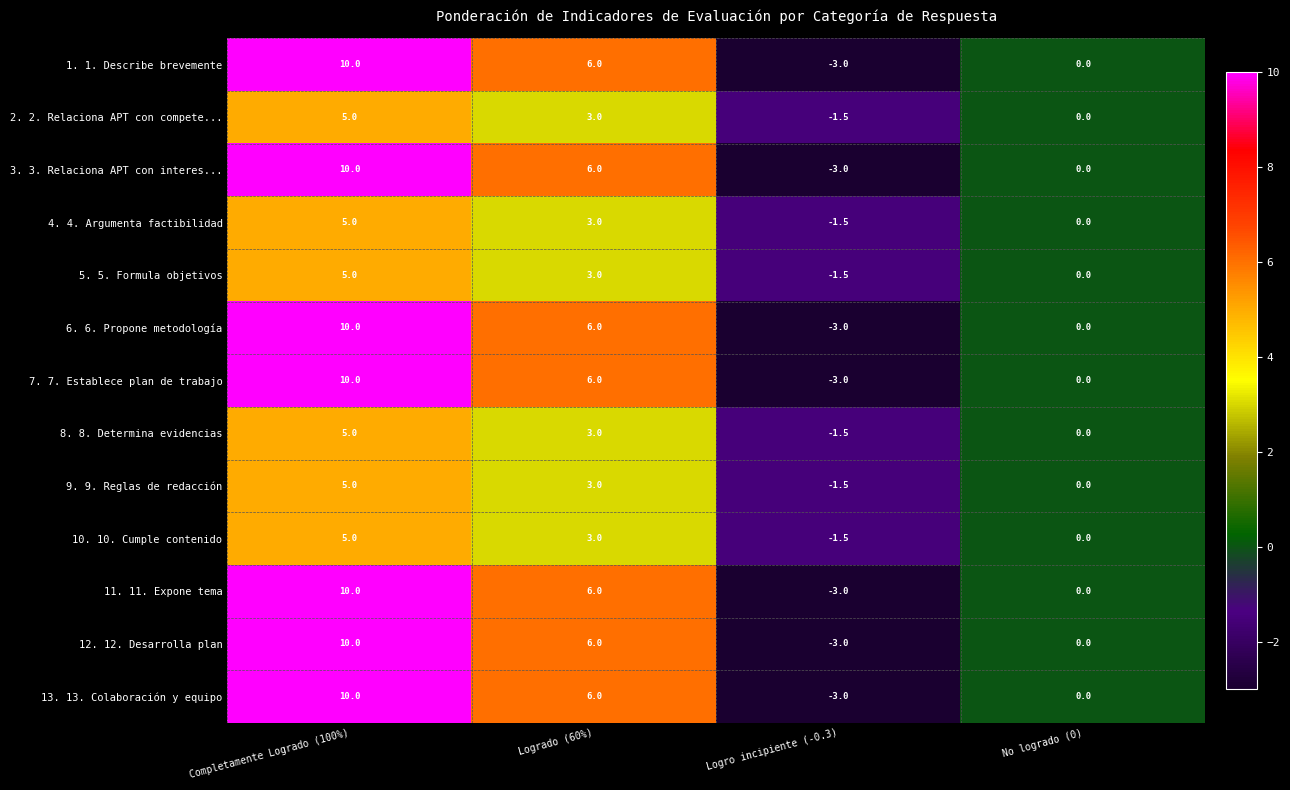

Is it true that 4. 4. Argumenta factibilidad equals -2.5 at Logro incipiente (-0.3)?

False